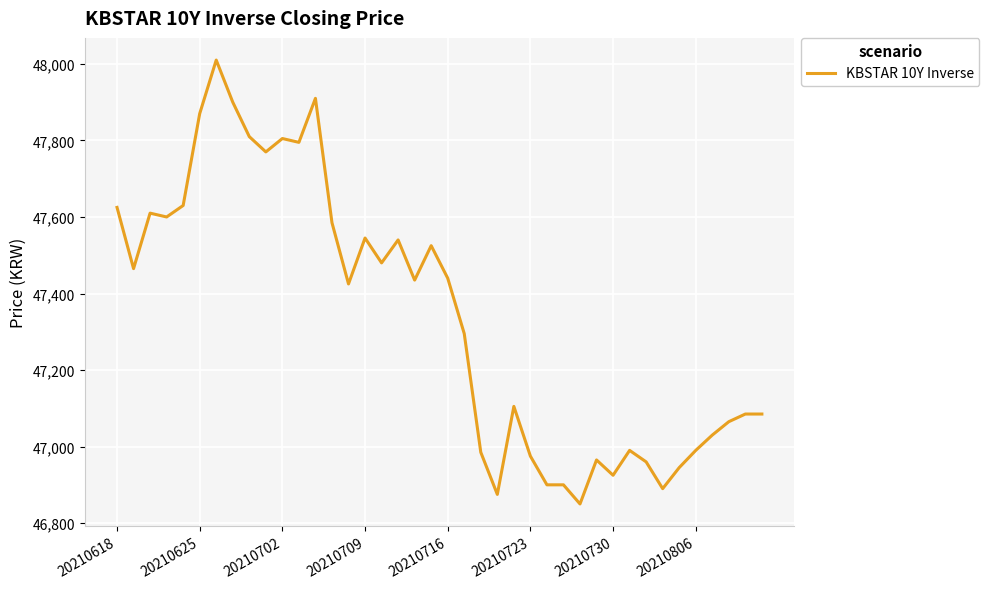

What is the maximum value shown in the chart?

48010